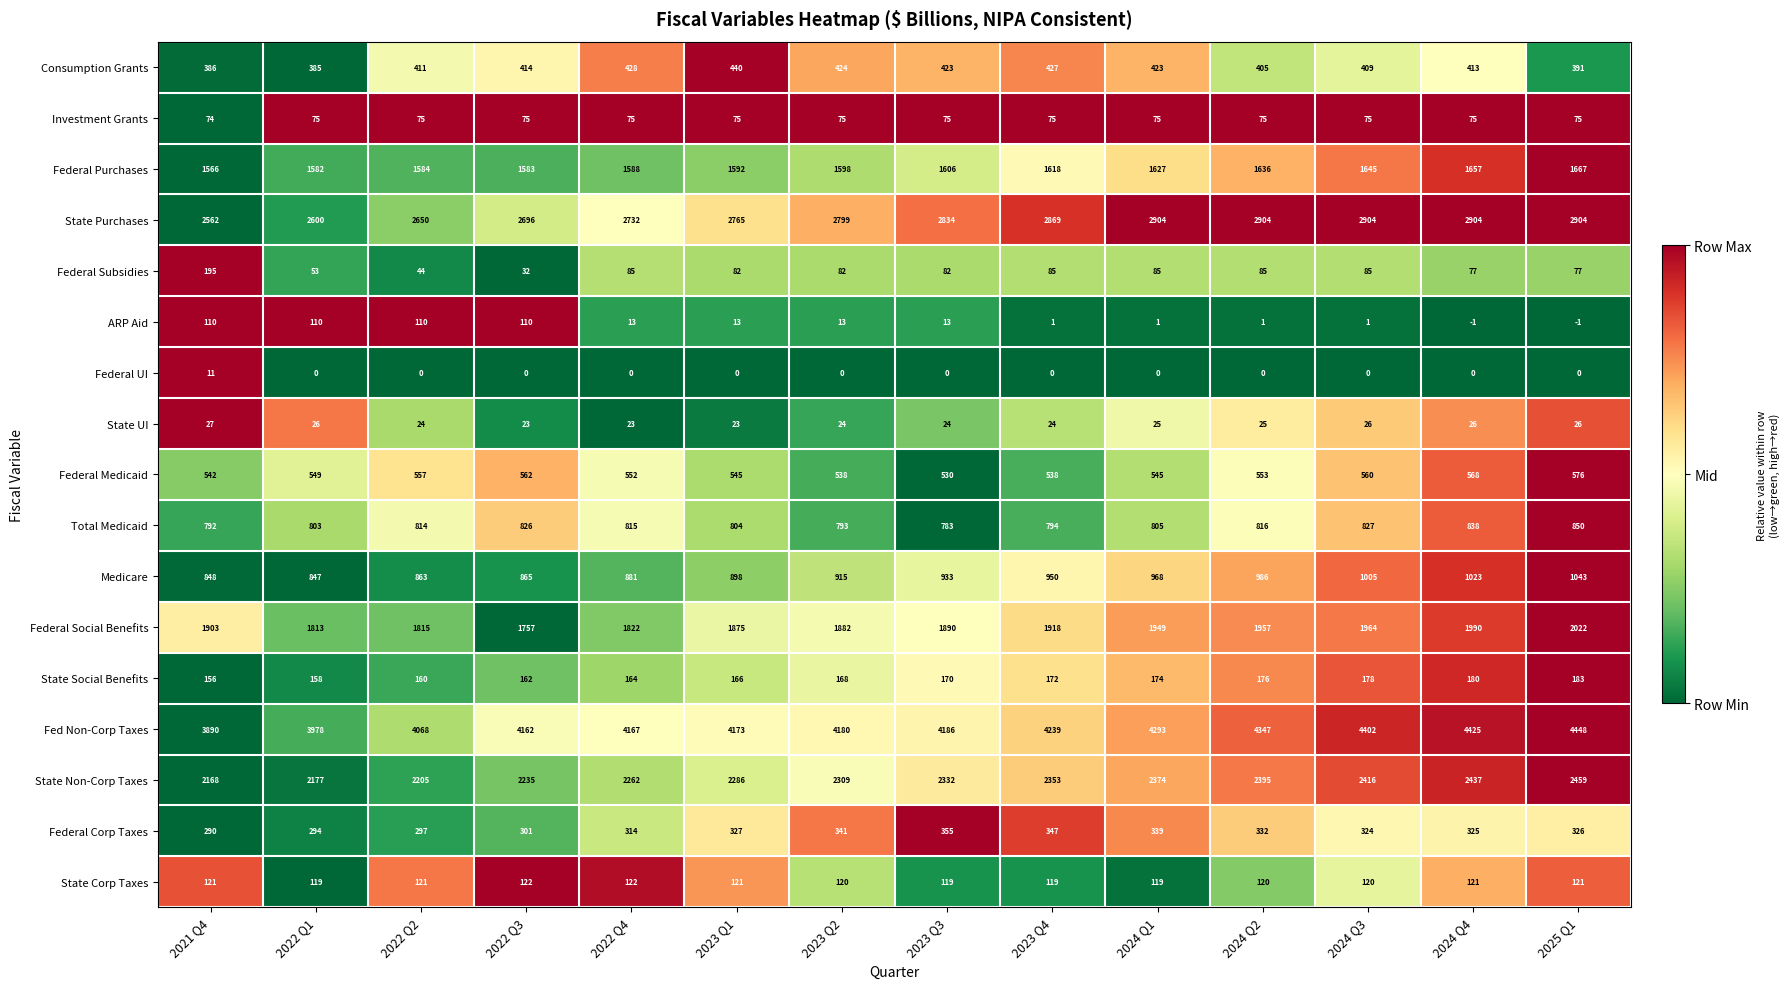

What is the total value across all series at 2024 Q1?

16706